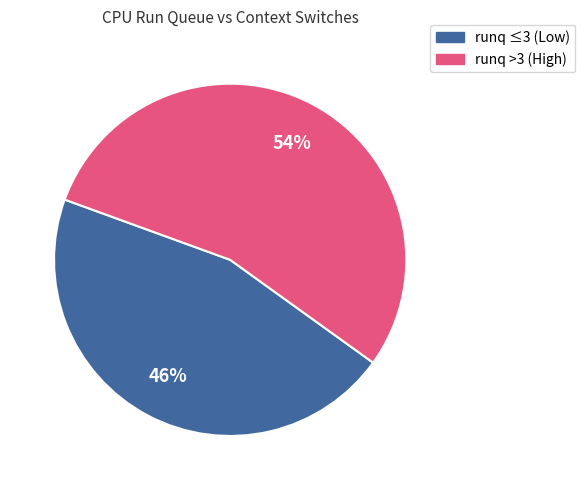

Is there any slice that represents more than half of the pie?

Yes